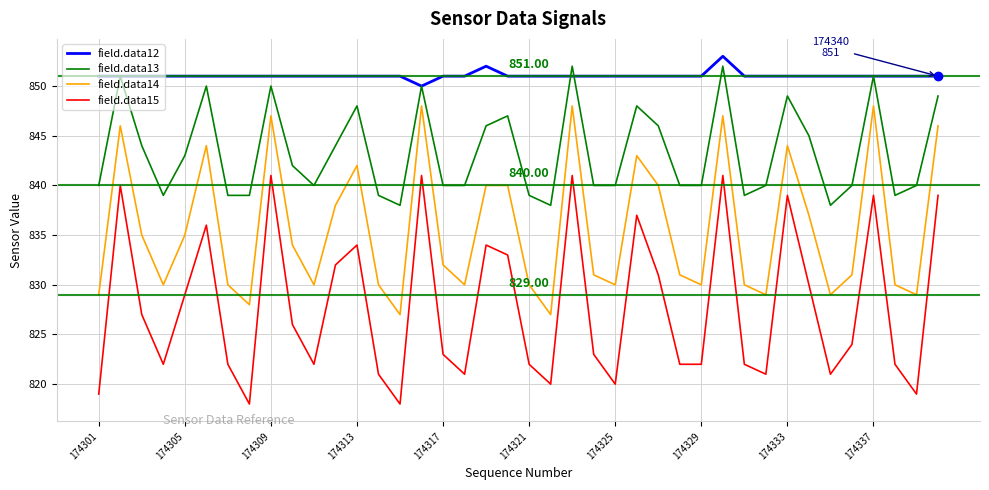

True or false: field.data12 and field.data15 cross at least once.

False